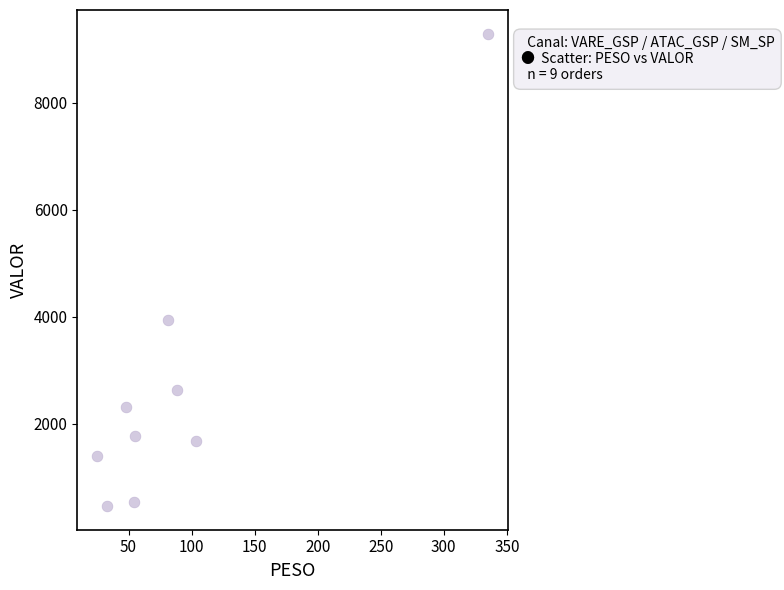

What Y value in the scatter plot is closest to 4878?

3947.5